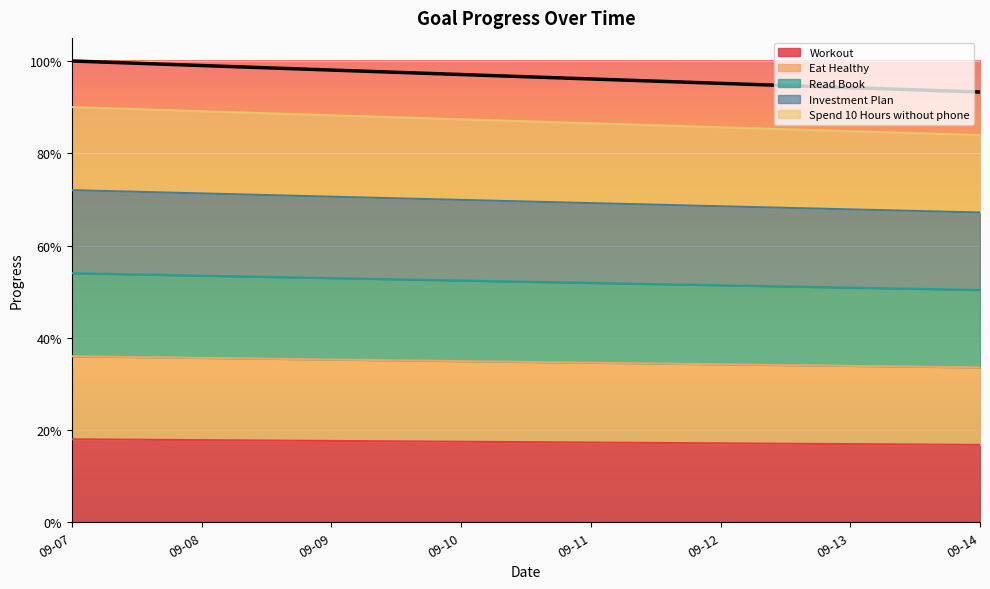

Reading left to right, list all the values displayed in this chart.

Workout: 0.2	0.2	0.2	0.2	0.2	0.2	0.2	0.2
Eat Healthy: 0.4	0.4	0.4	0.3	0.3	0.3	0.3	0.3
Read Book: 0.5	0.5	0.5	0.5	0.5	0.5	0.5	0.5
Investment Plan: 0.7	0.7	0.7	0.7	0.7	0.7	0.7	0.7
Spend 10 Hours without phone: 0.9	0.9	0.9	0.9	0.9	0.9	0.8	0.8